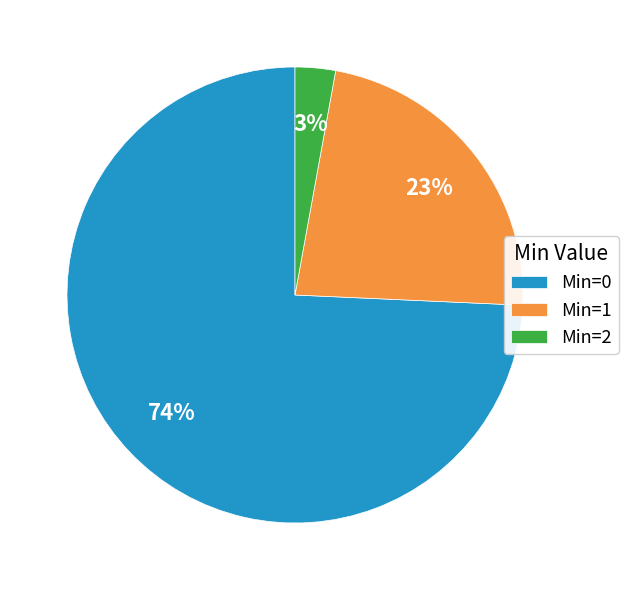

Is there a majority slice in this chart?

Yes